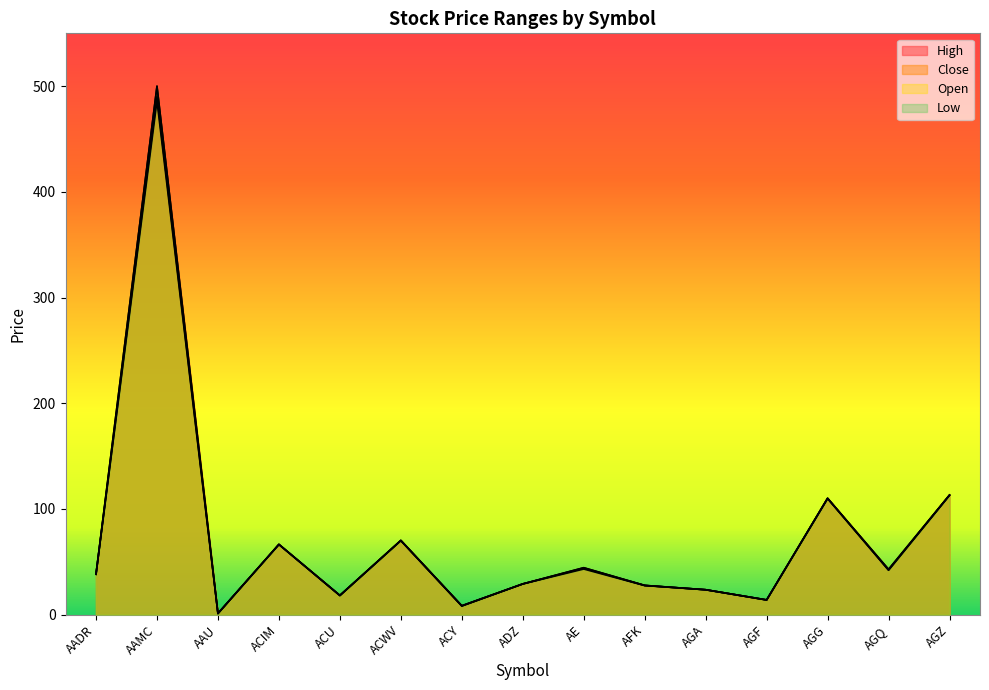

True or false: High has a value of 10.9 at ADZ.

False